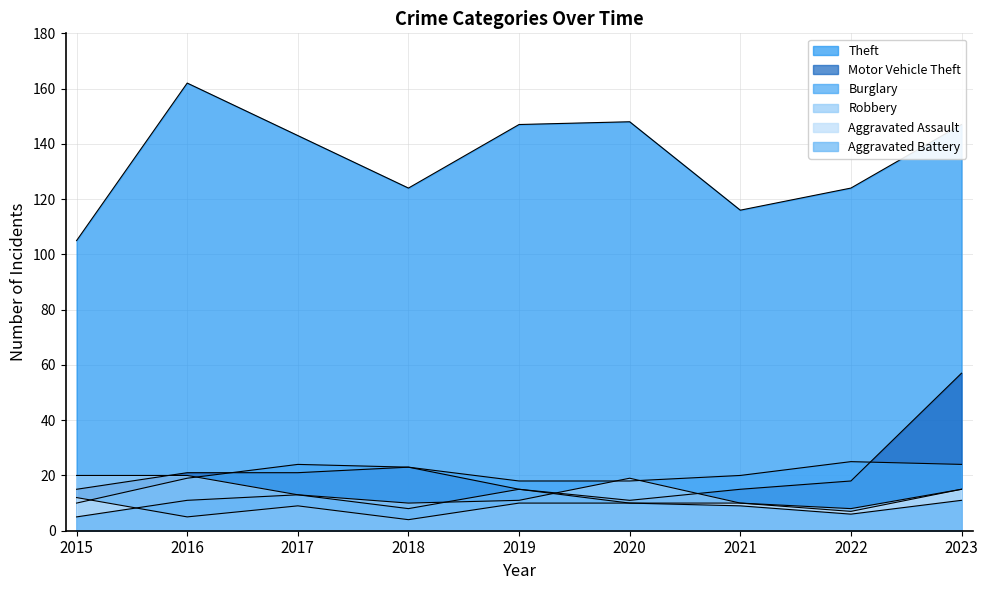

What is the value of the Motor Vehicle Theft point at the 8th from the left?

18